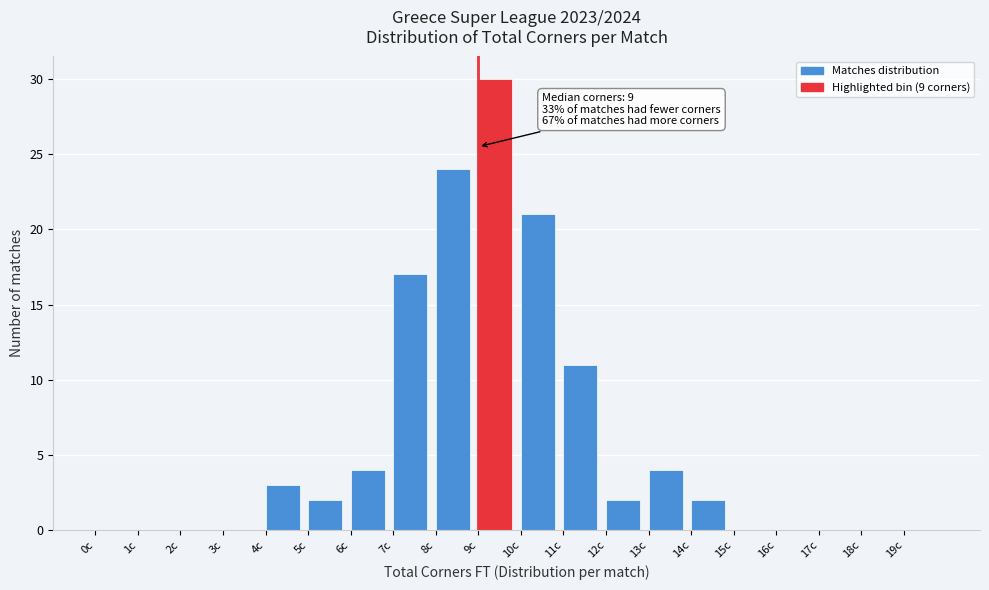

Which range on the x-axis has the tallest bar?

9 to 10